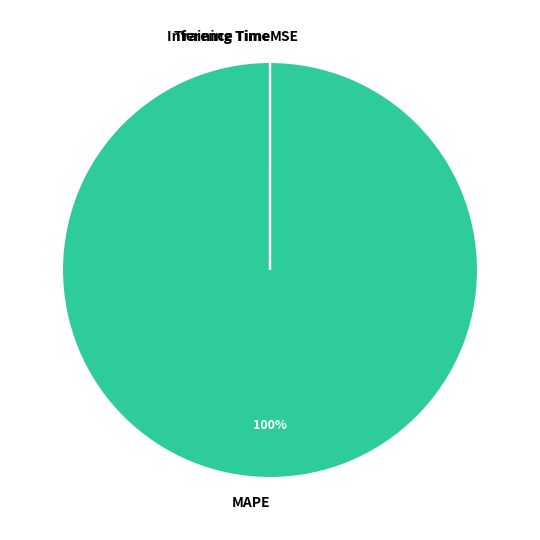

To the nearest percent, what percentage of the pie is MAPE?

100%